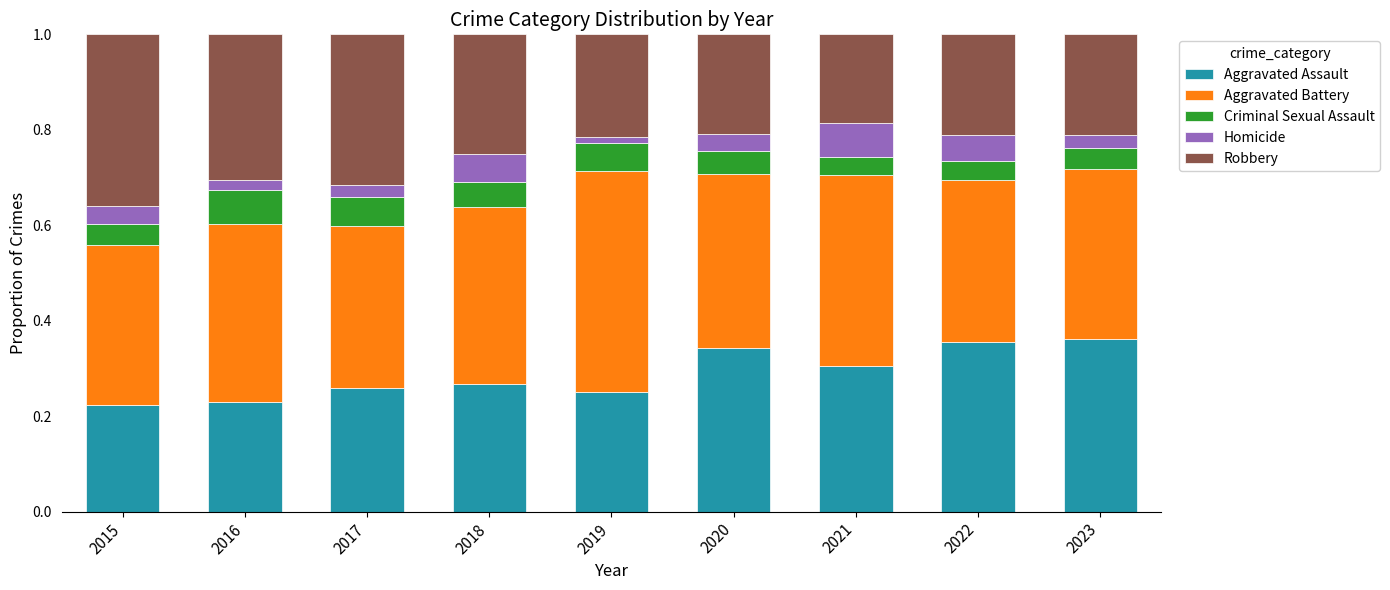

The Aggravated Assault series shows 0.3 at 2017. True or false?

True